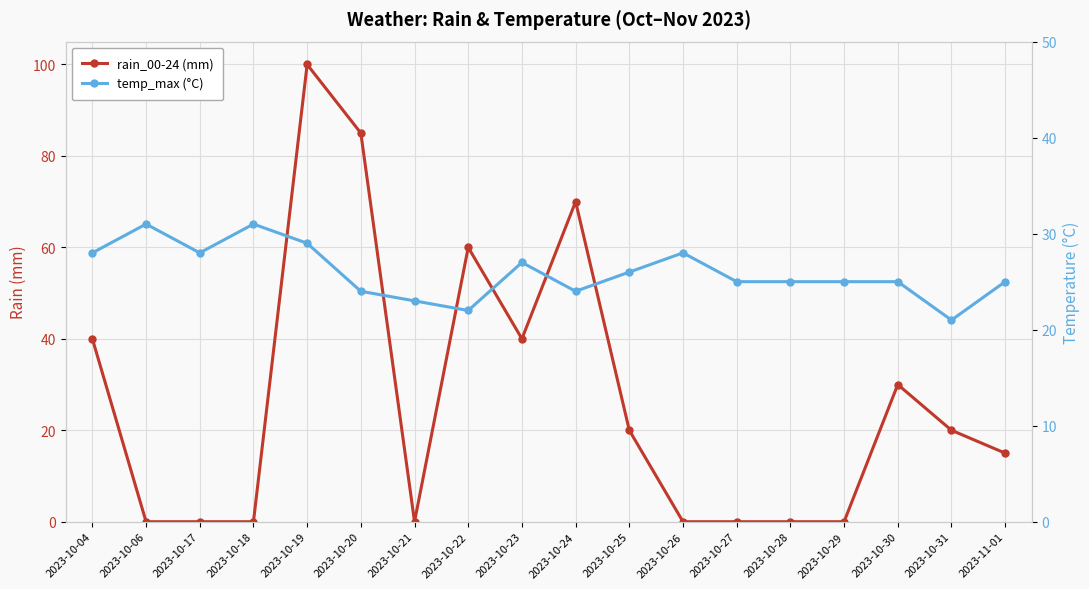

At which category does temp_max reach its first local valley?

2023-10-17